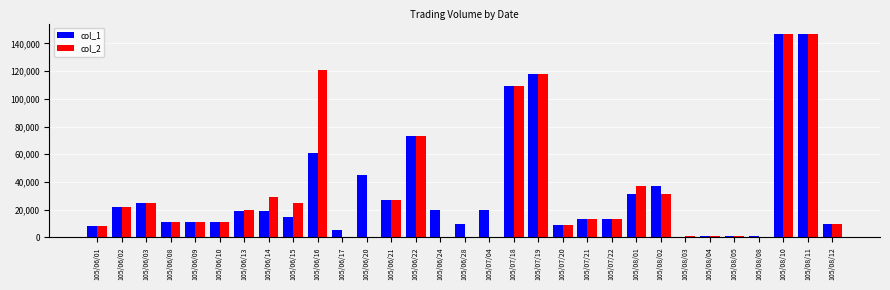

Which series changed the most between 105/06/16 and 105/08/10?

col_1